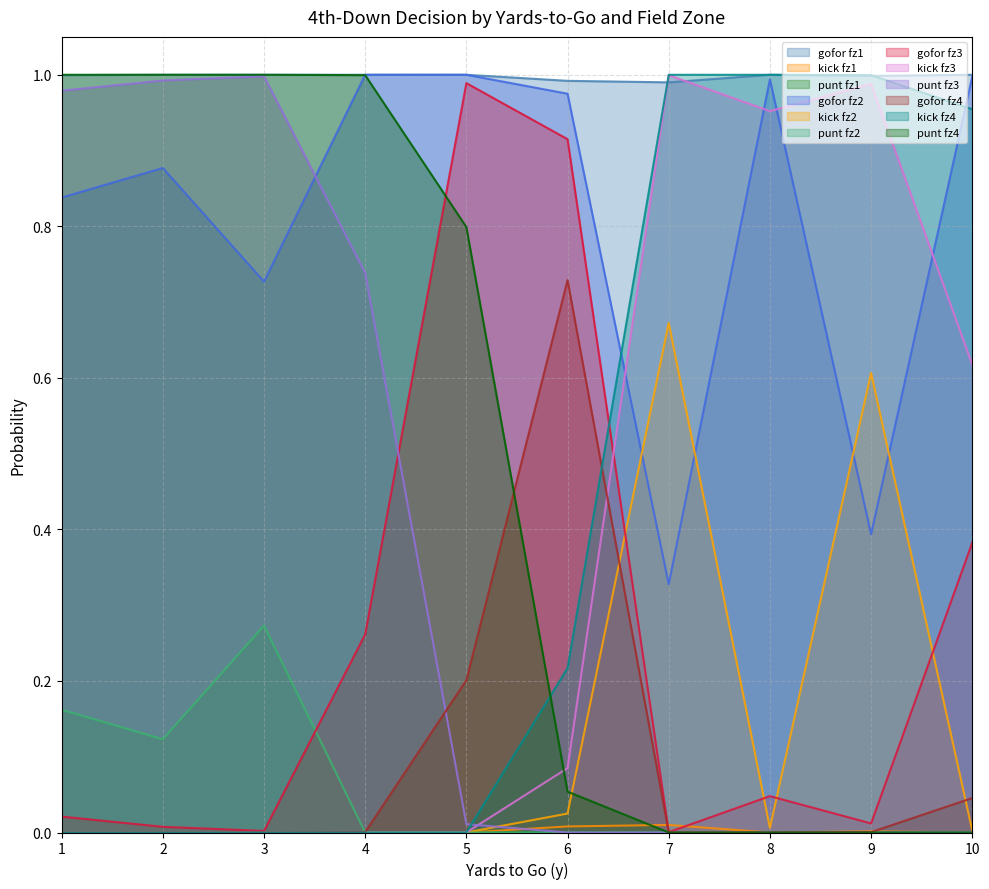

At how many categories does at least one series exceed 0?

10